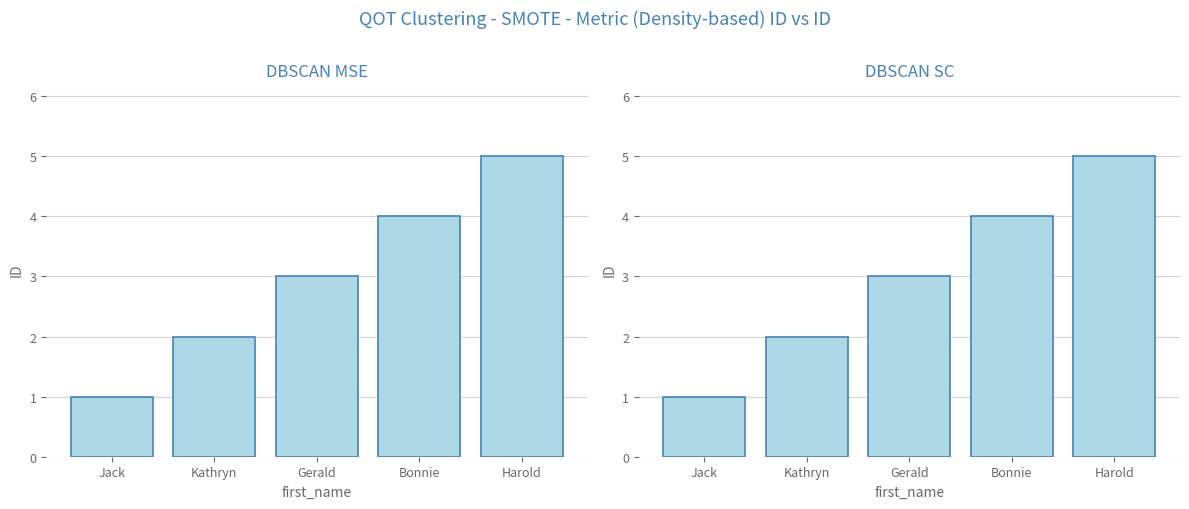

True or false: the data shows 2 at Bonnie.

False